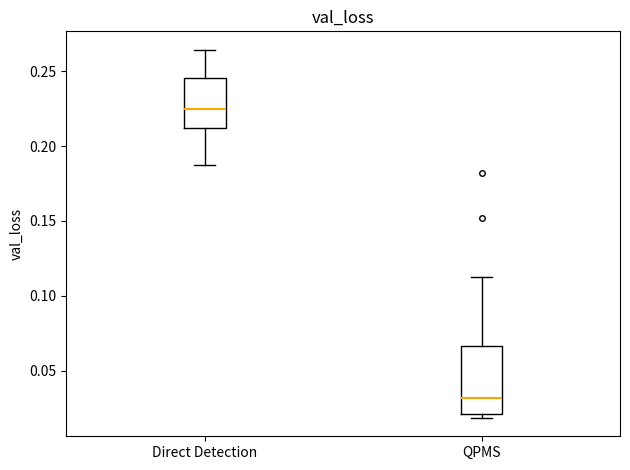

Reading left to right, transcribe this box plot: for each box, give where its median line is, the range the box spans, and where its two whiskers end, as read against the y-axis. The values are not printed on the chart, so give them approximately, as read against the axis.

Direct Detection: median 0.225, box 0.210 to 0.245, whiskers 0.185 to 0.265
QPMS: median 0.030, box 0.020 to 0.065, whiskers 0.020 (just below the box's lower edge) to 0.115